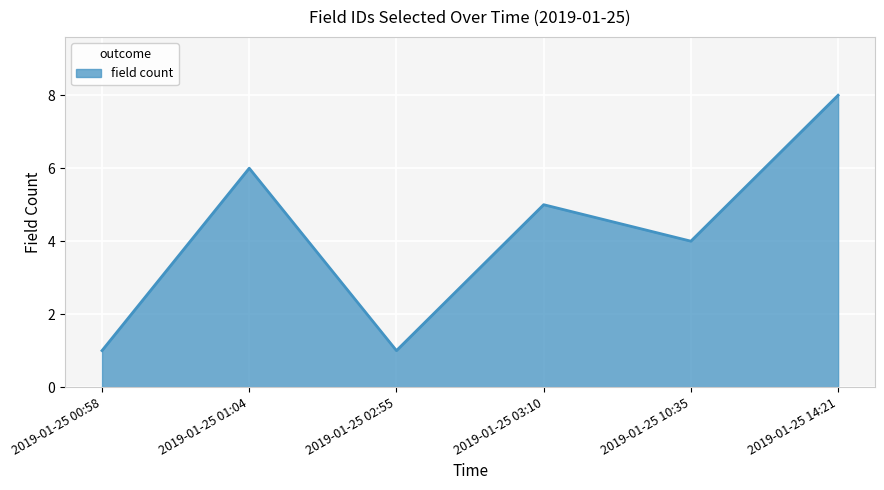

What is the sum of all values?

25